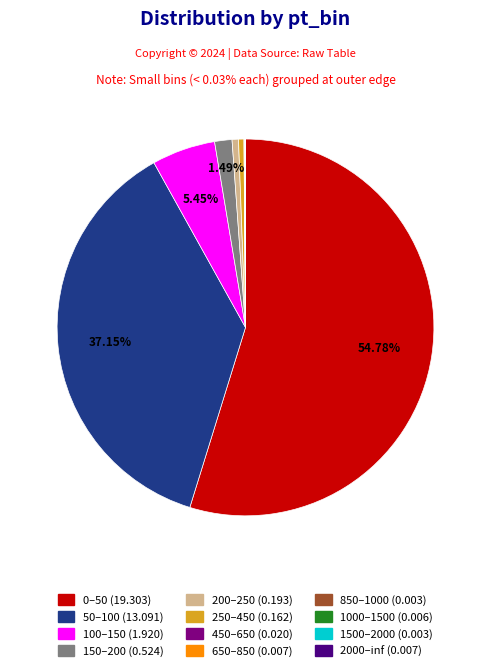

Is there any slice that represents more than half of the pie?

Yes